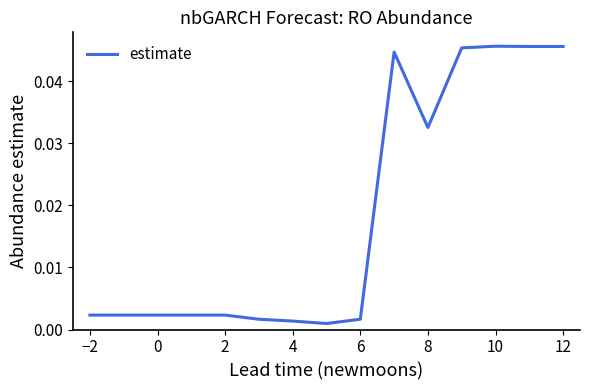

The value at 10 is 0.1. True or false?

False